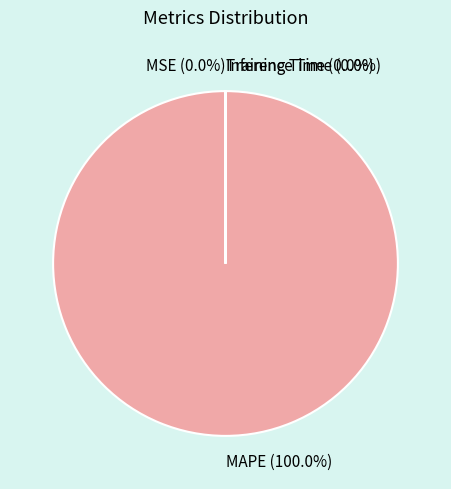

Which category has the biggest portion of the pie?

MAPE